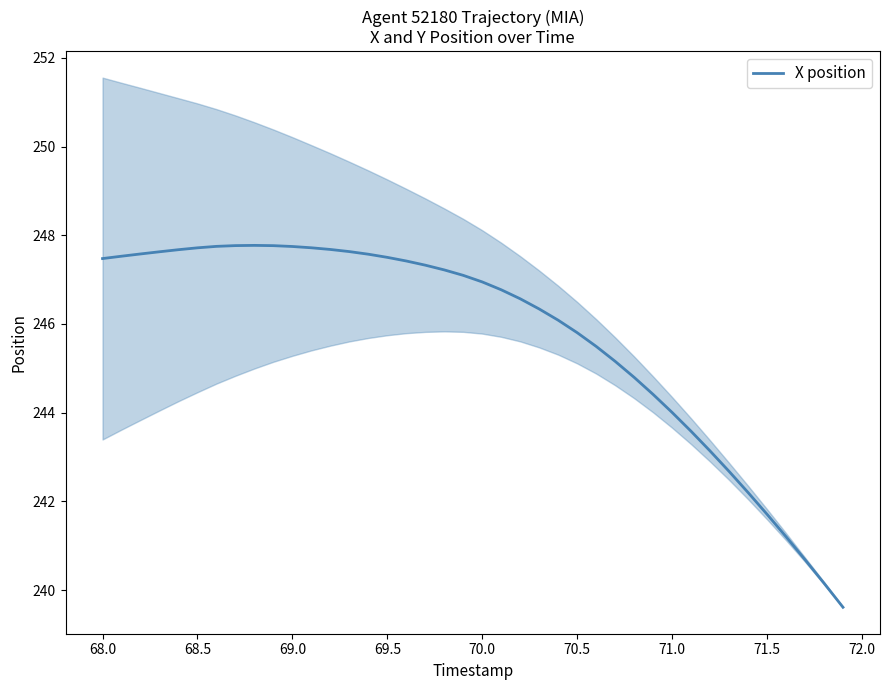

What is the minimum value for X position?

239.6